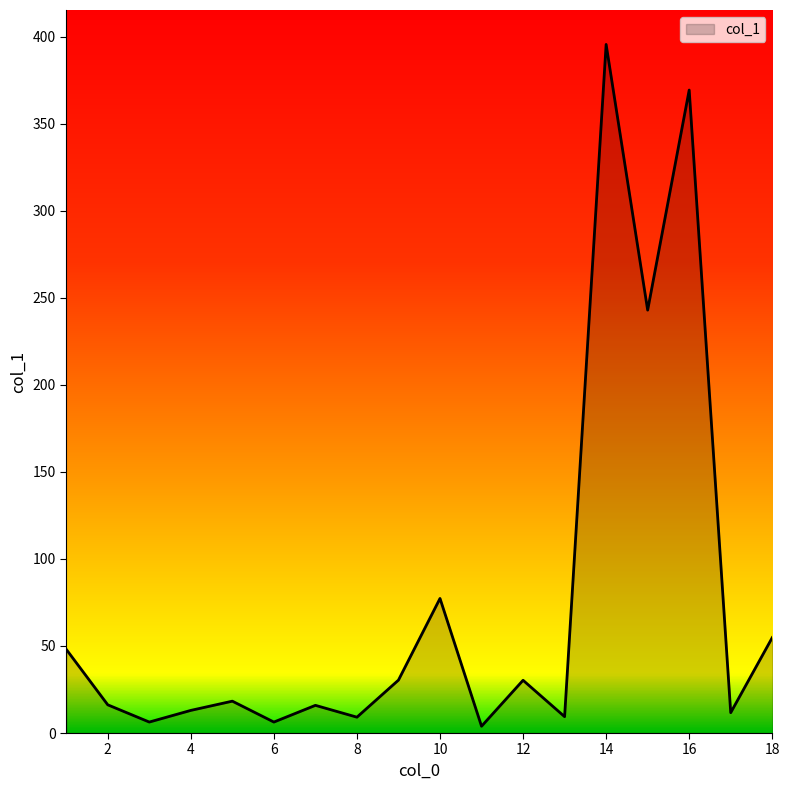

What is the difference between the maximum and minimum values?

391.6